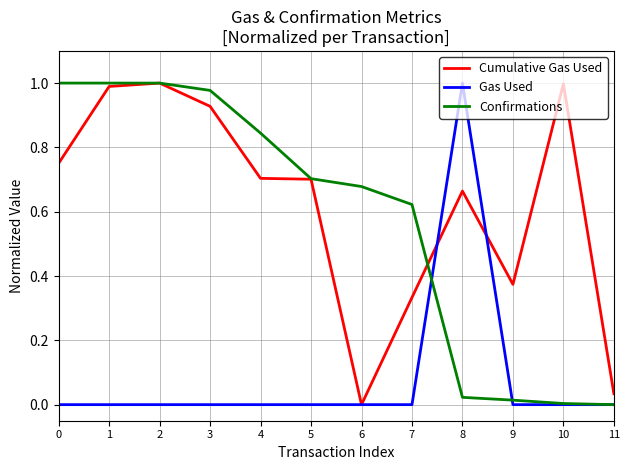

Which series has the largest total across all categories?

Cumulative Gas Used